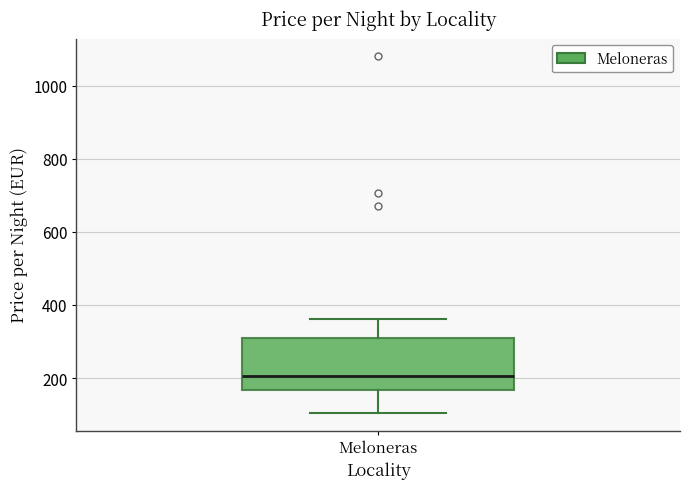

Where is the upper edge of the box for Meloneras on the y-axis? The values are not printed on the chart, so give them approximately, as read against the axis.

300